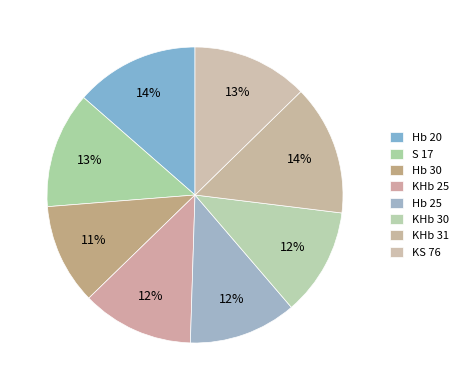

How many slices are in this pie chart?

8